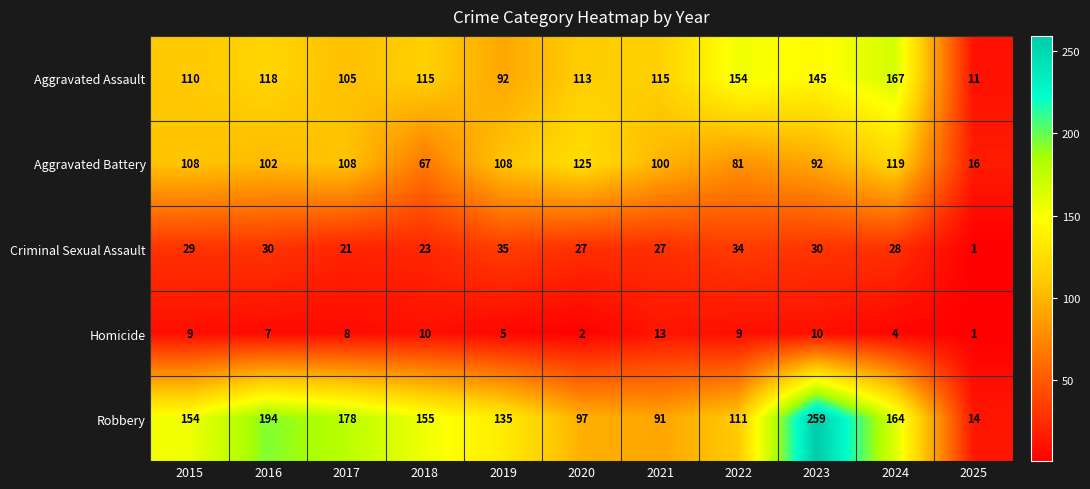

Count the number of categories in the chart.

11